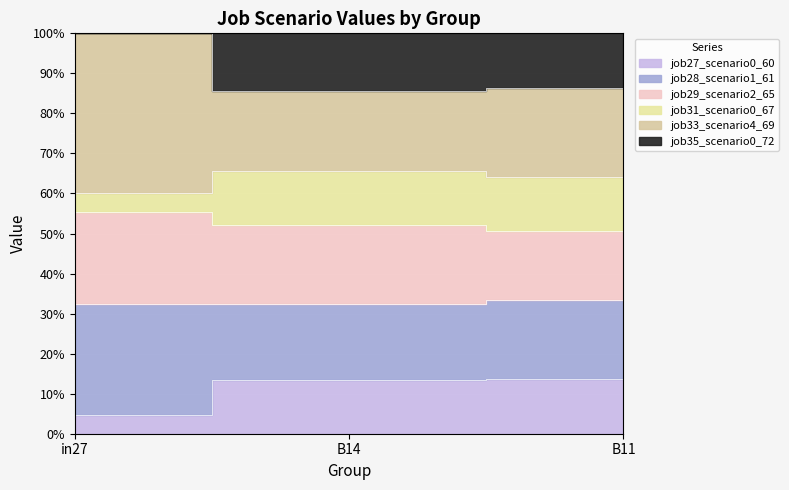

What is the label of the 2nd point from the left?

B14